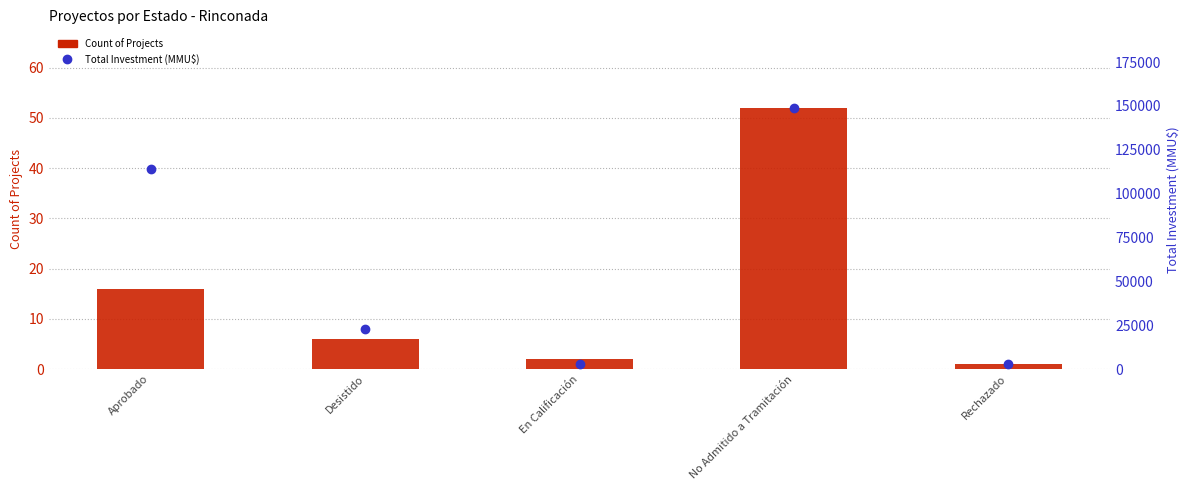

Is it true that Total Investment (MMU$) equals 170262 at Aprobado?

False